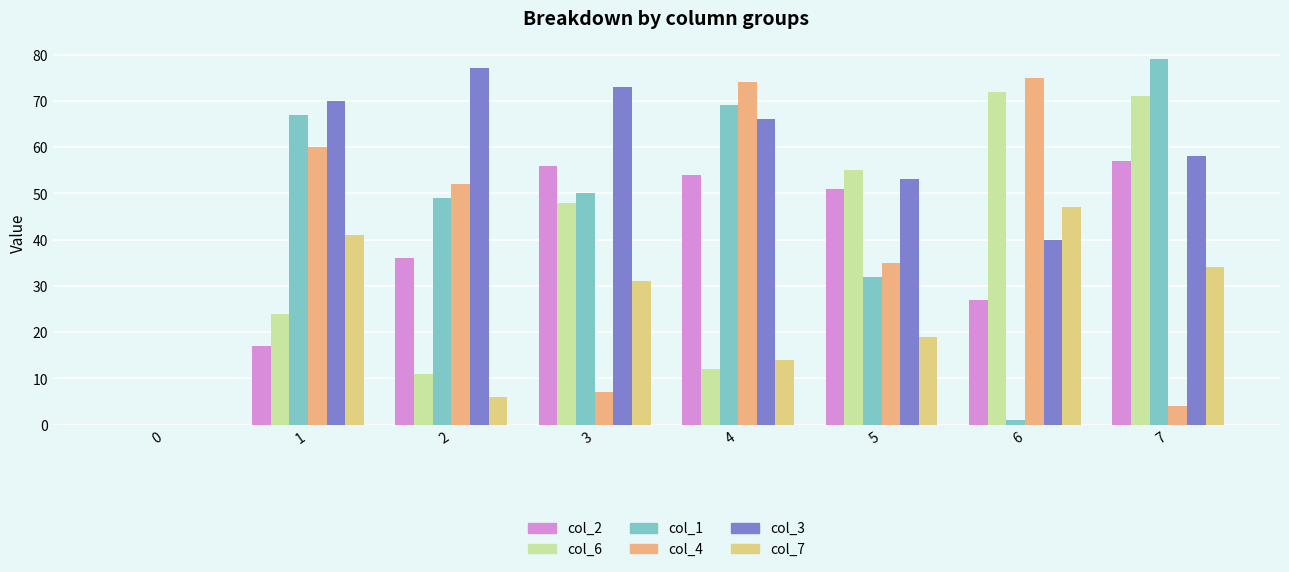

Reading right to left, what are all the values shown in this chart?

col_2: 57	27	51	54	56	36	17	0
col_6: 71	72	55	12	48	11	24	0
col_1: 79	1	32	69	50	49	67	0
col_4: 4	75	35	74	7	52	60	0
col_3: 58	40	53	66	73	77	70	0
col_7: 34	47	19	14	31	6	41	0